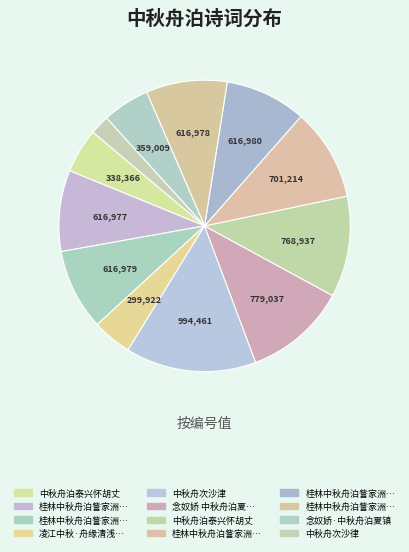

How many slices are in this pie chart?

12